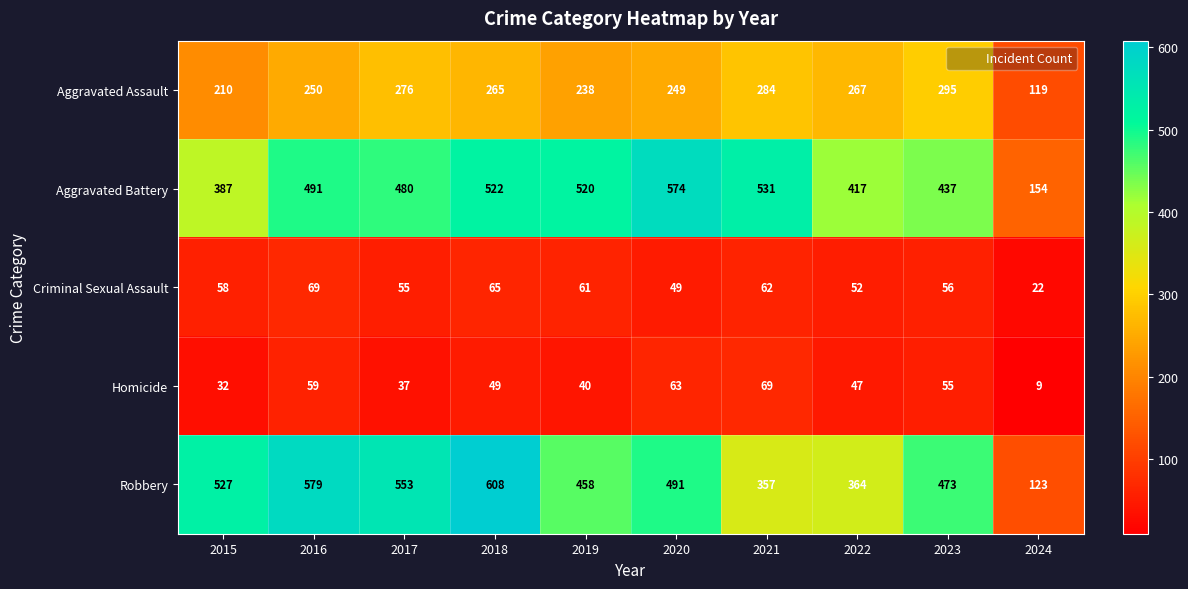

What is the total value across all series at 2024?

427